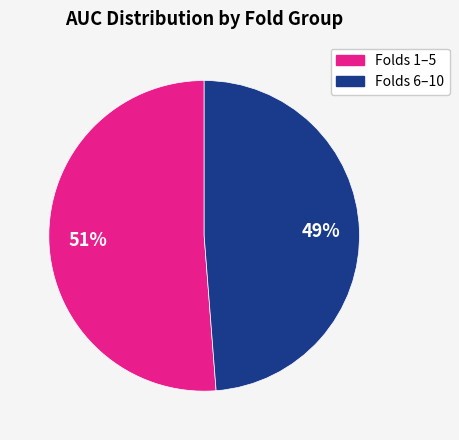

Does any single category account for the majority?

Yes